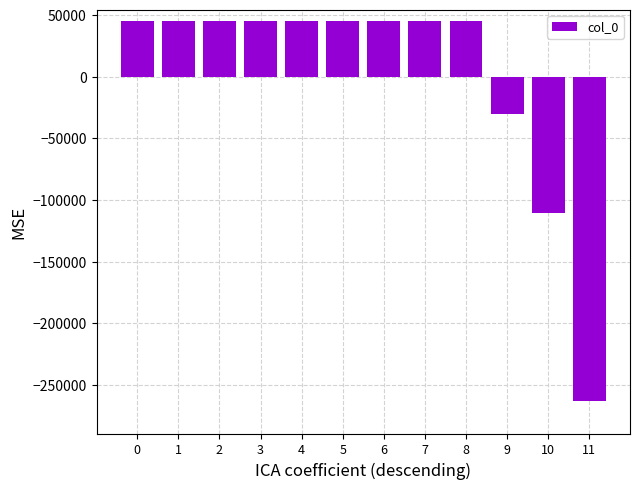

Is it true that the value at 11 is -421702.1?

False